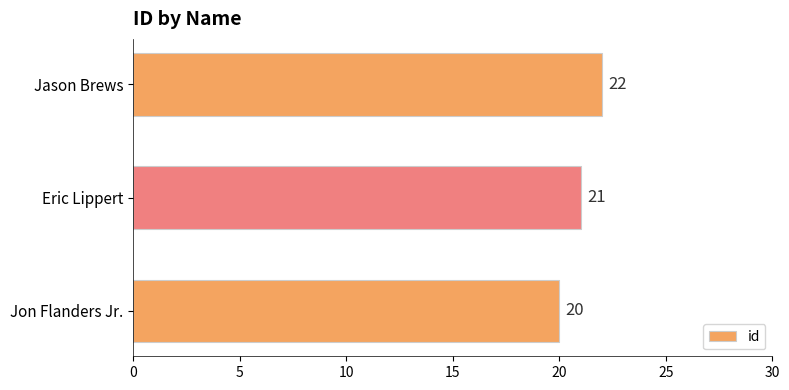

Count the values in the range 20 to 22.

3